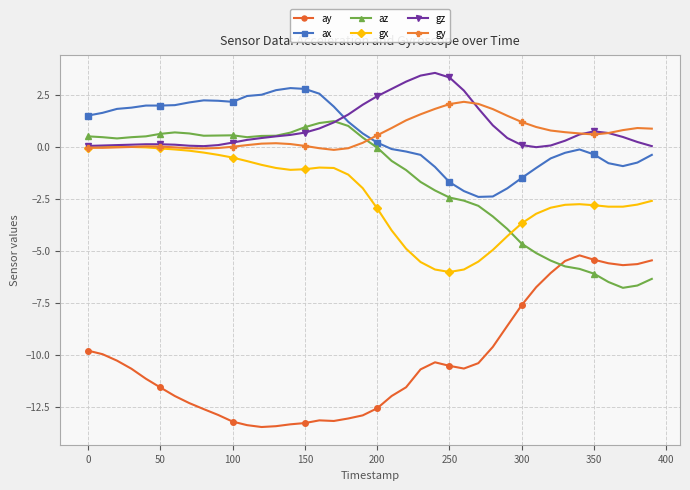

What is the maximum value shown in the chart?

3.5